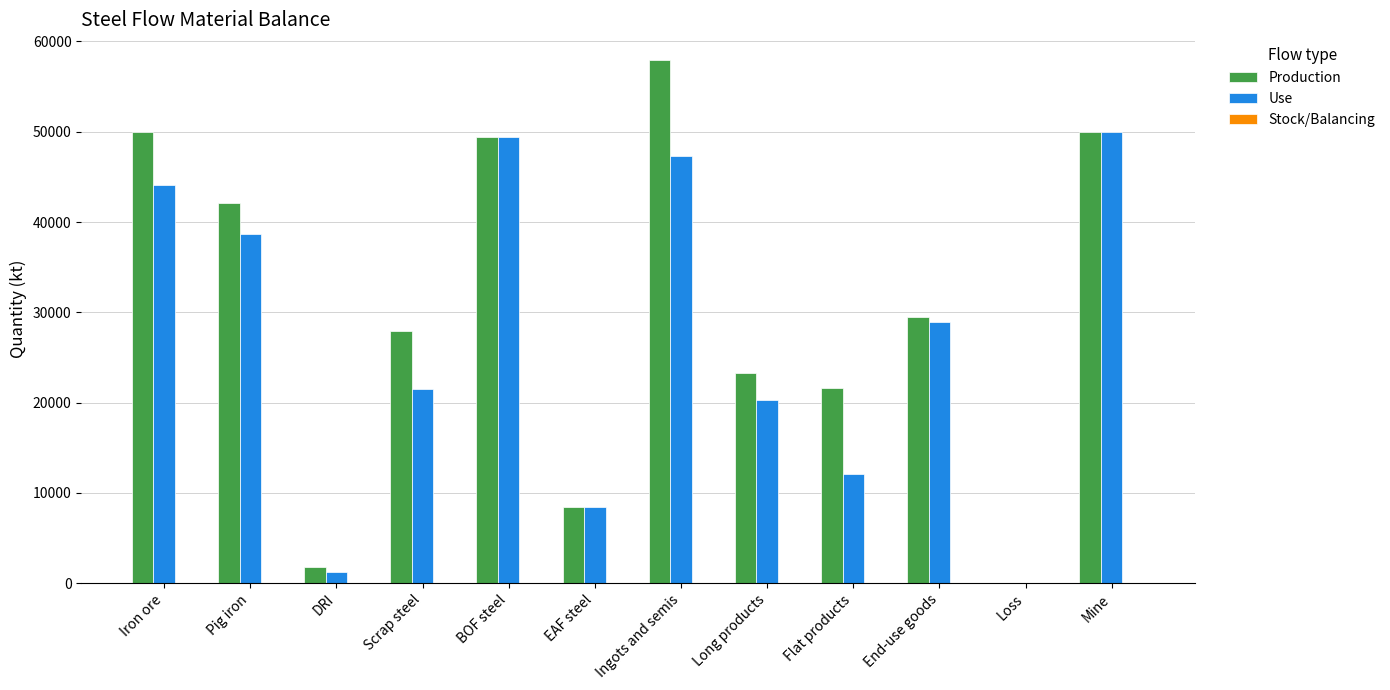

How many values in Use are above zero?

11